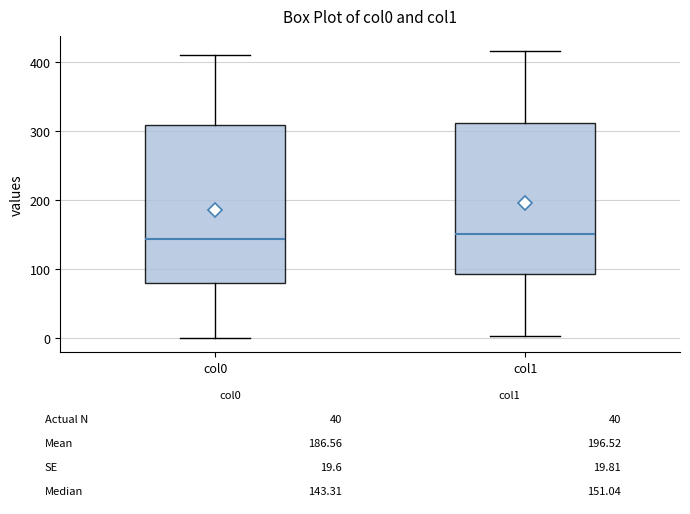

Comparing the boxes themselves (not the whiskers), which one is the tallest?

col0